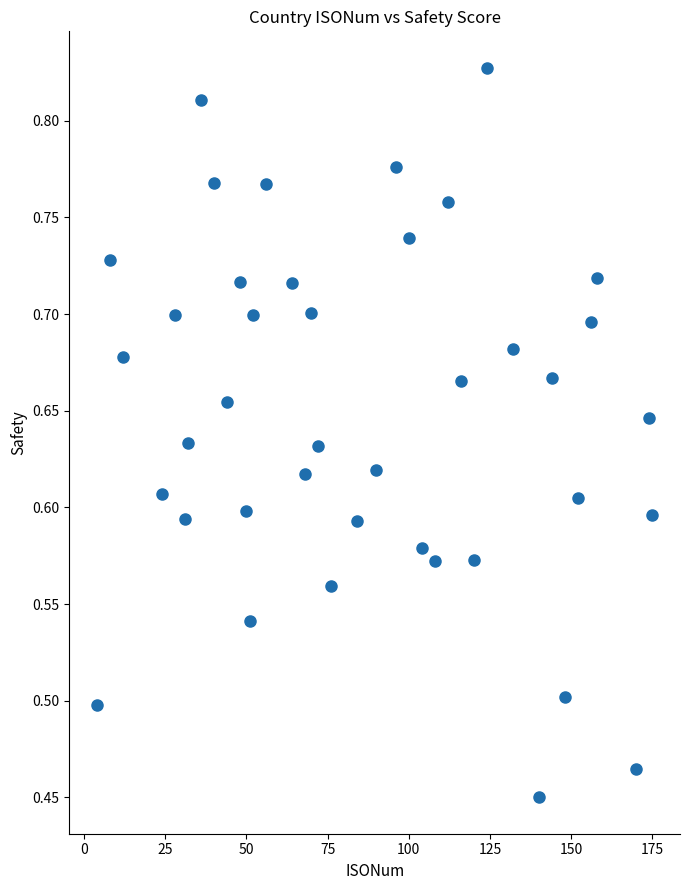

What is the range of X values (max minus min)?

171.0